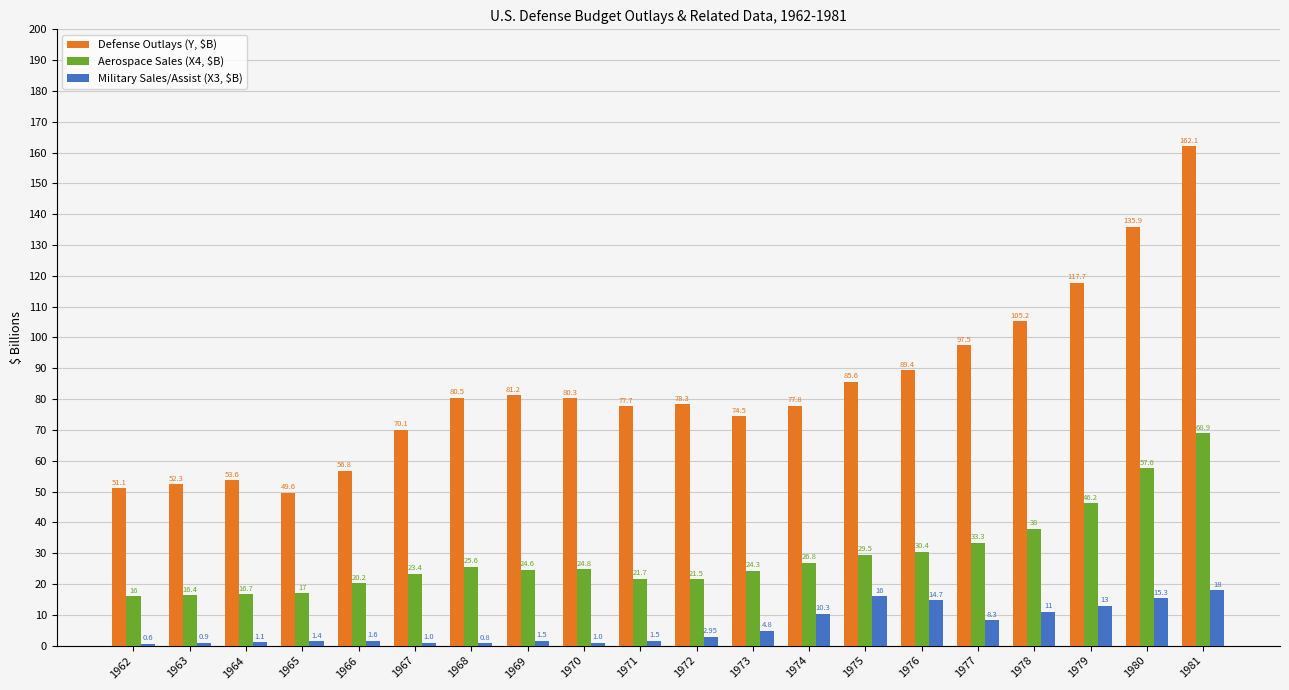

What is the spread (max minus min) of values at 1971?

76.2